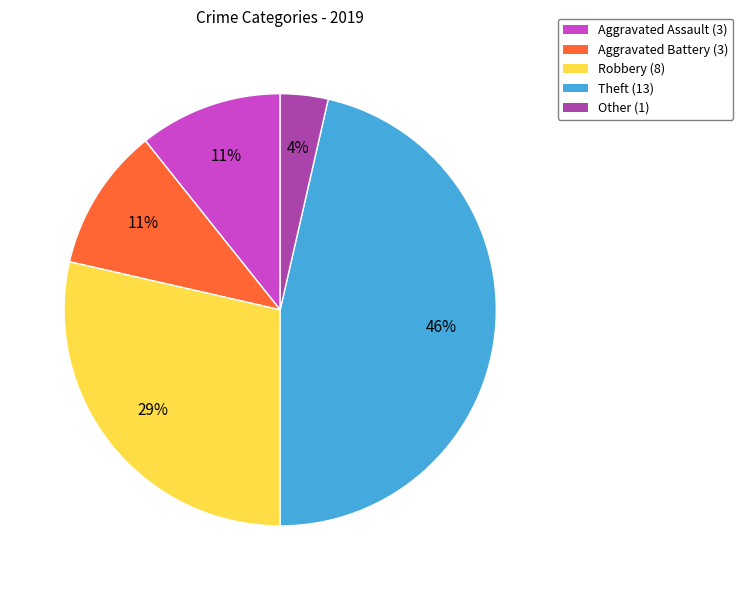

What is the ratio of the value at Aggravated Battery to the value at Theft?

0.2